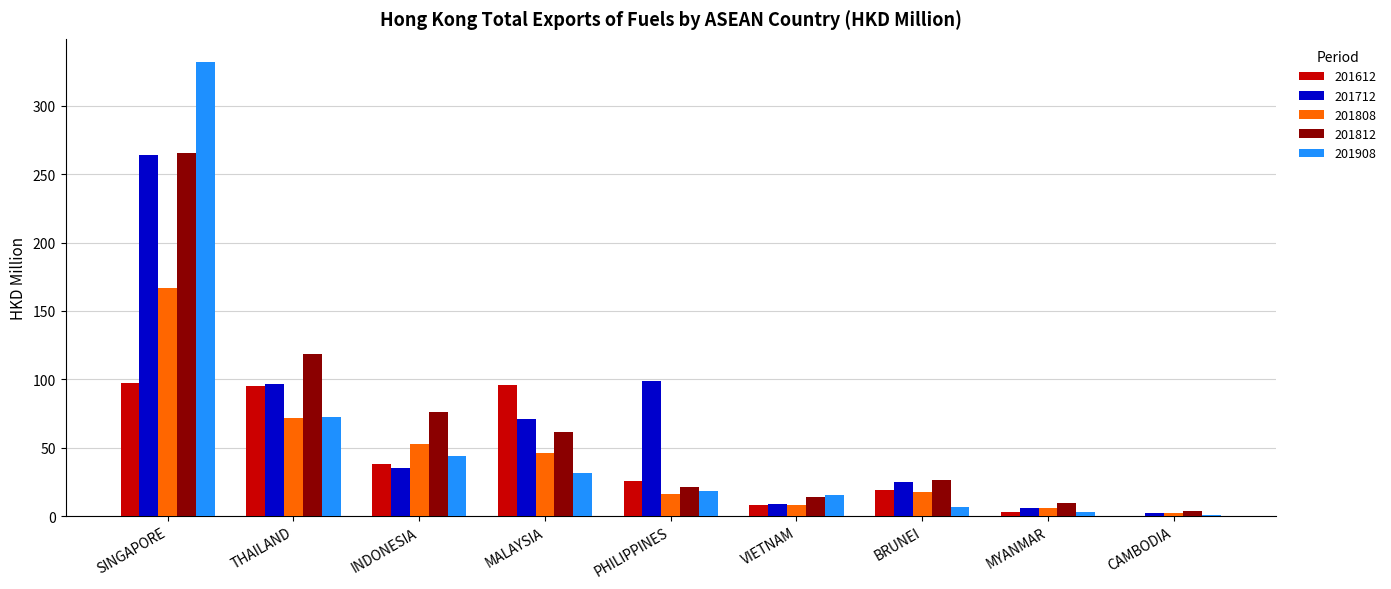

What are all the series names shown in the legend?

201612, 201712, 201808, 201812, 201908